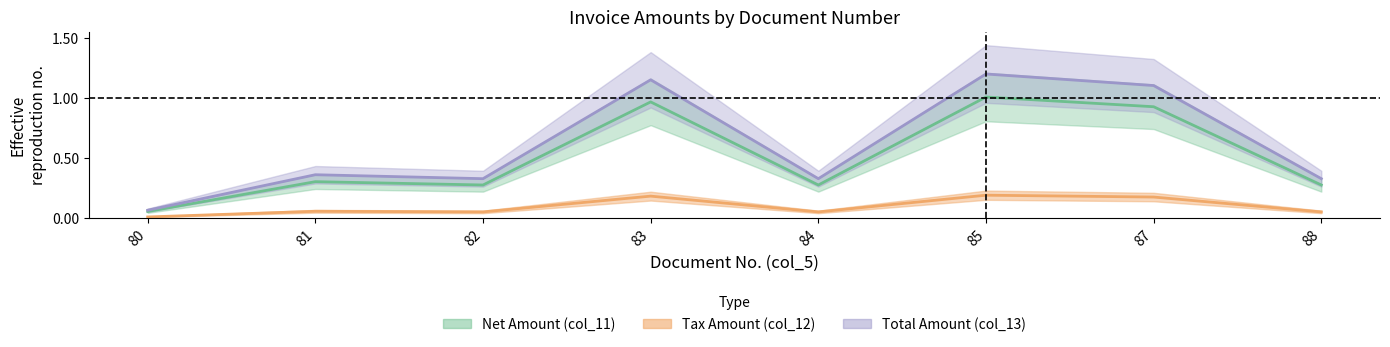

Which category has the lowest value in the col_13 series?

80